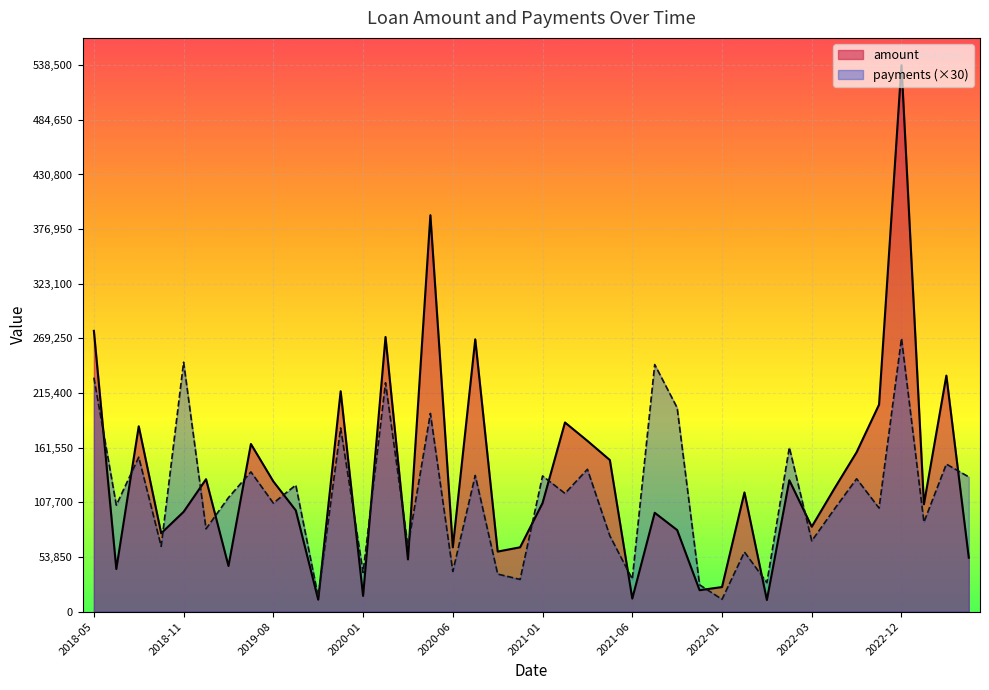

Rank the series by their maximum value, from lowest to highest.

payments (×30), amount